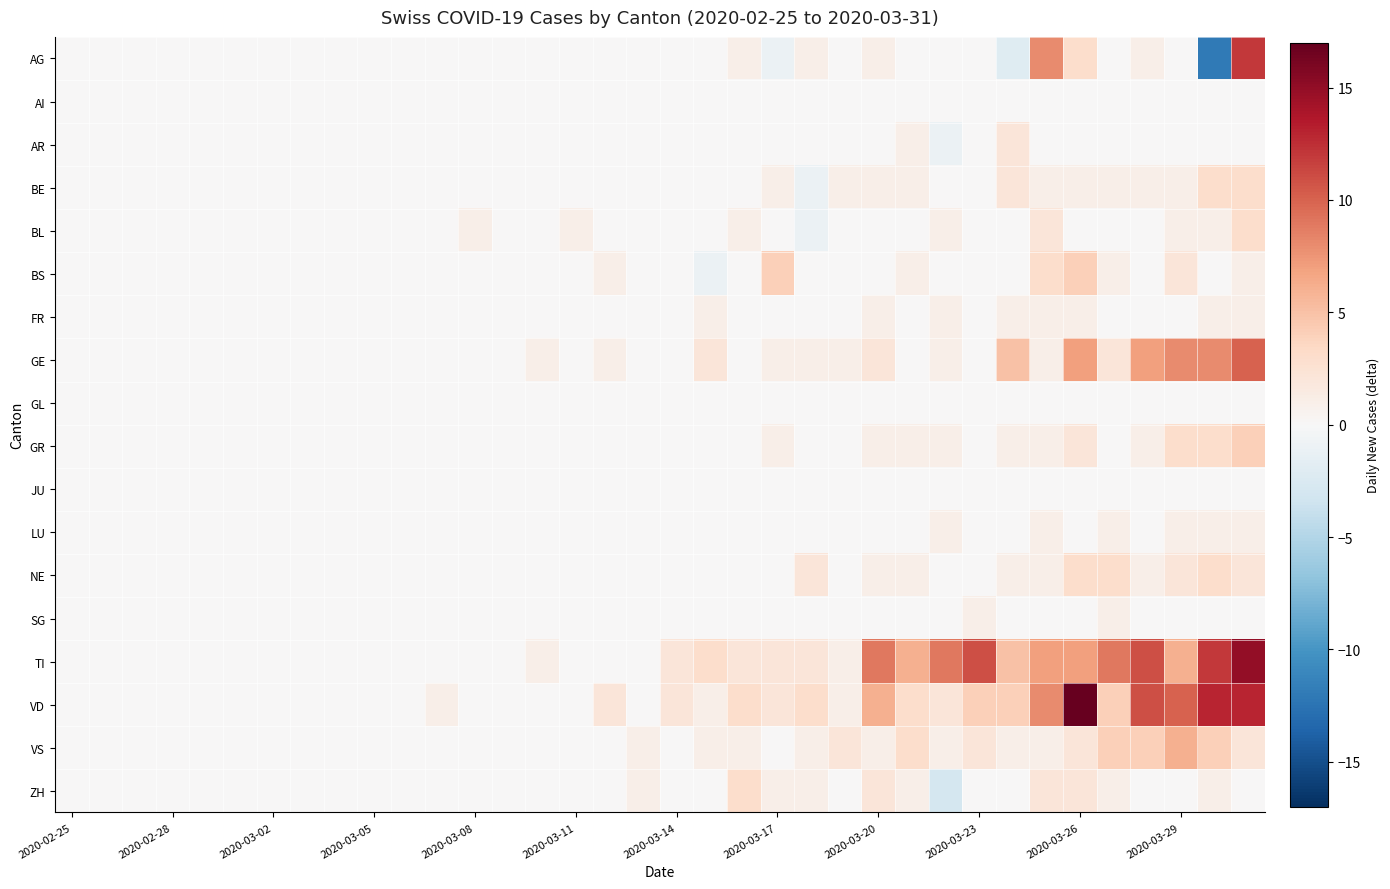

How many distinct data groups are displayed?

18